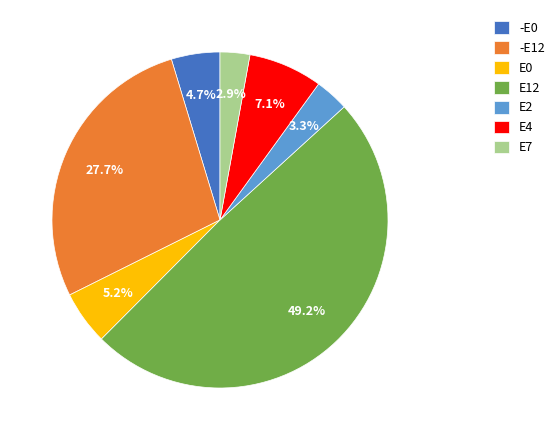

Does E4 account for over 50% of the chart?

No